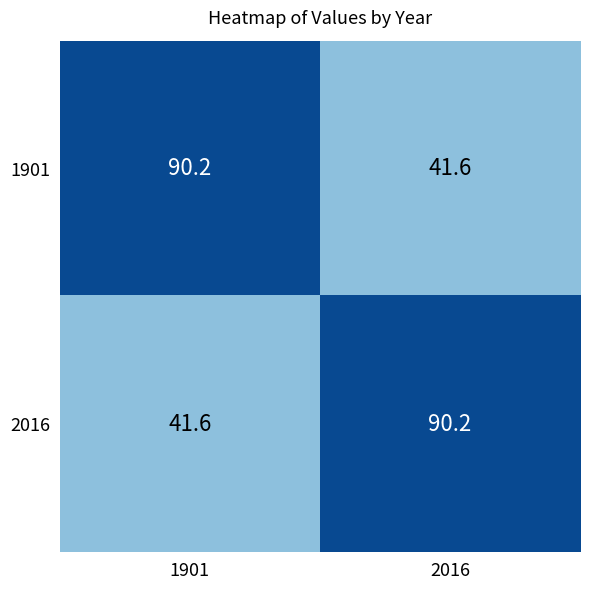

What is the average value of the 2016 series?

65.9